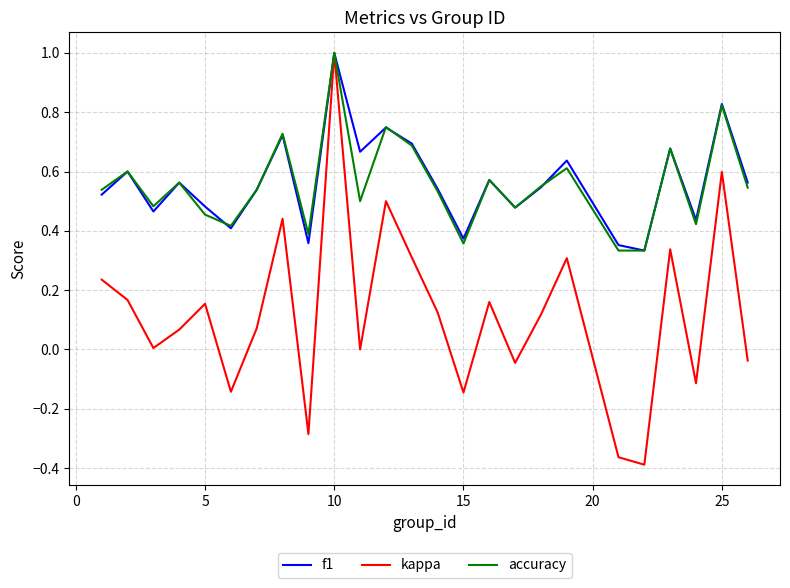

What is the greatest value displayed?

1.0